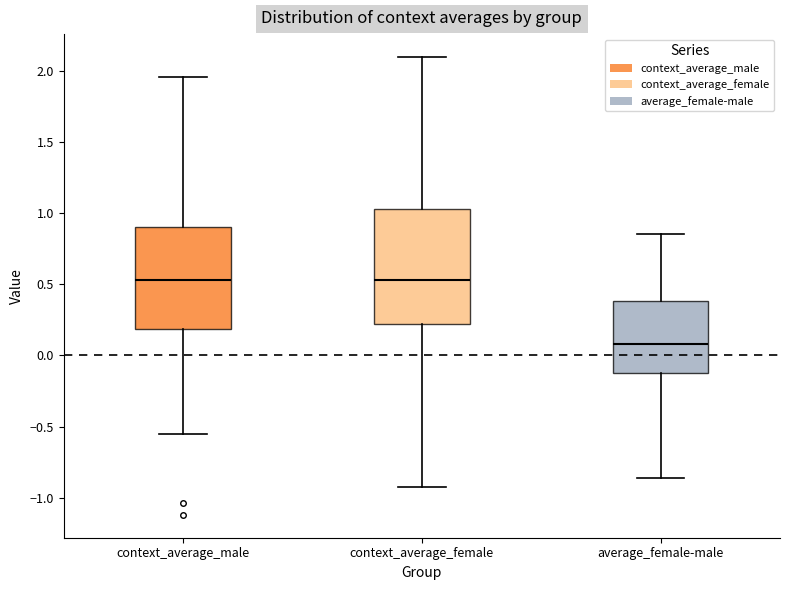

Reading left to right, read every box against the y-axis: the position of its median line, the range the box covers, and the ends of its whiskers. The values are not printed on the chart, so give them approximately, as read against the axis.

context_average_male: median 0.55, box 0.20 to 0.90, whiskers -0.55 to 1.95
context_average_female: median 0.55, box 0.20 to 1.05, whiskers -0.90 to 2.10
average_female-male: median 0.10, box -0.10 to 0.40, whiskers -0.85 to 0.85